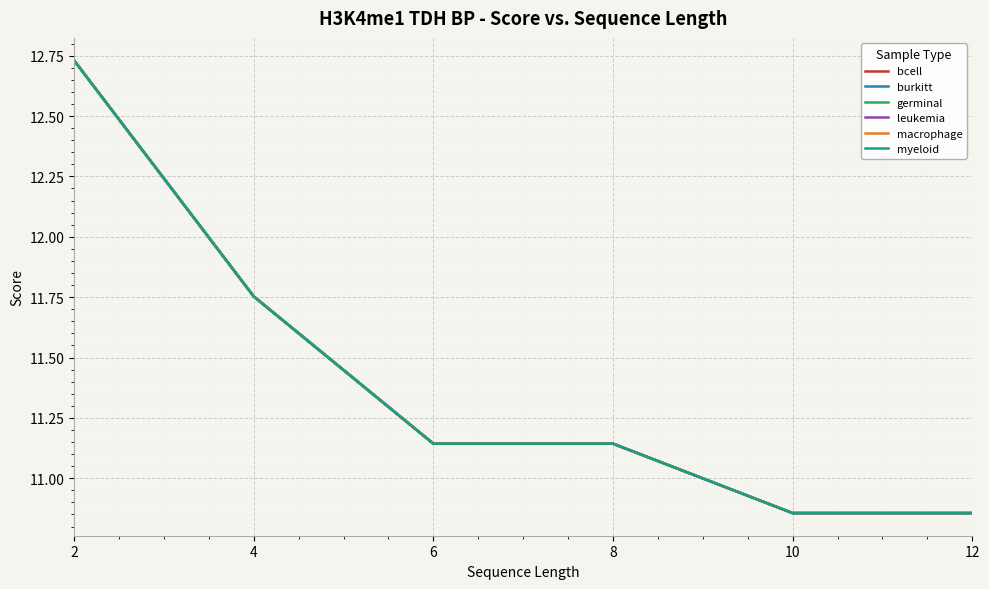

Is the value of germinal at 6 greater than the value of macrophage at 4?

No